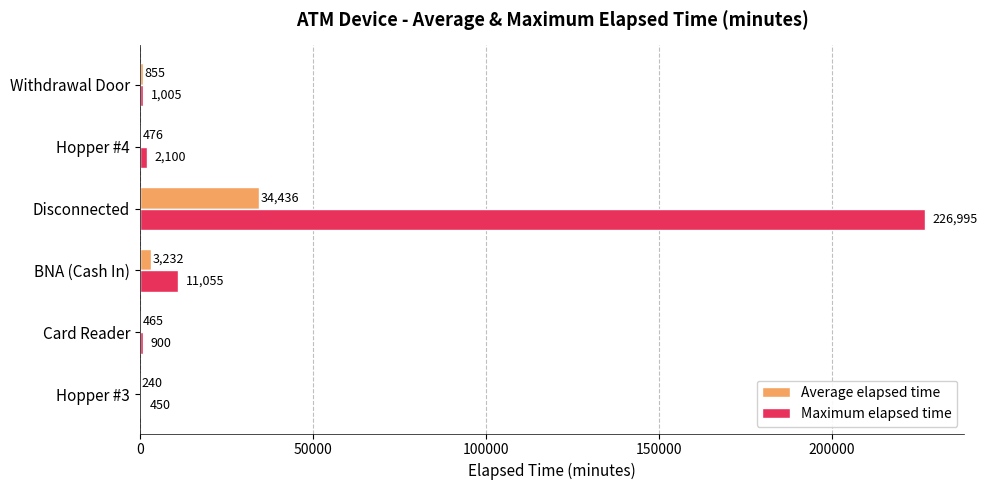

What are all the series names shown in the legend?

Average elapsed time, Maximum elapsed time